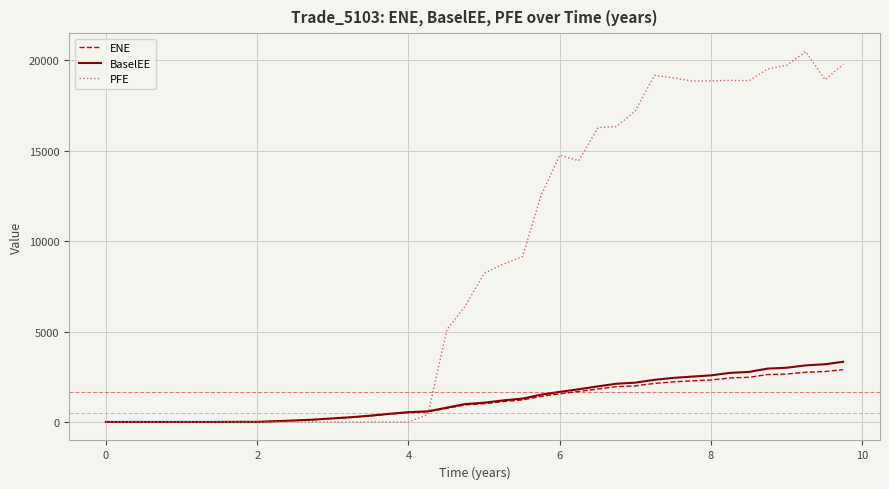

What is the sum of all ENE values?

45578.7